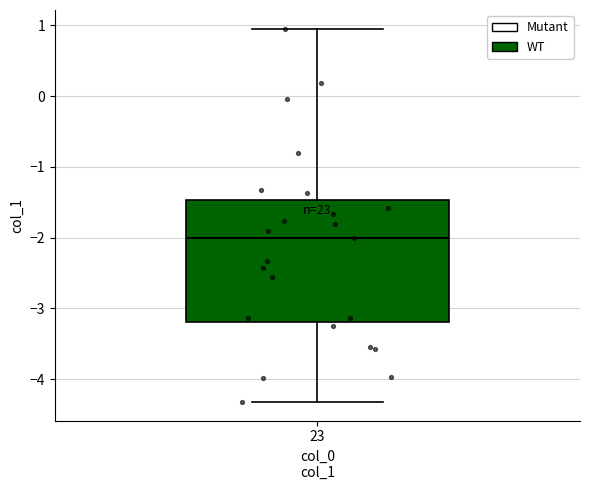

Read this box plot against the y-axis: the position of the median line, the range covered by the box, and the ends of both whiskers. The values are not printed on the chart, so give them approximately, as read against the axis.

median -2.0, box -3.2 to -1.5, whiskers -4.3 to 1.0